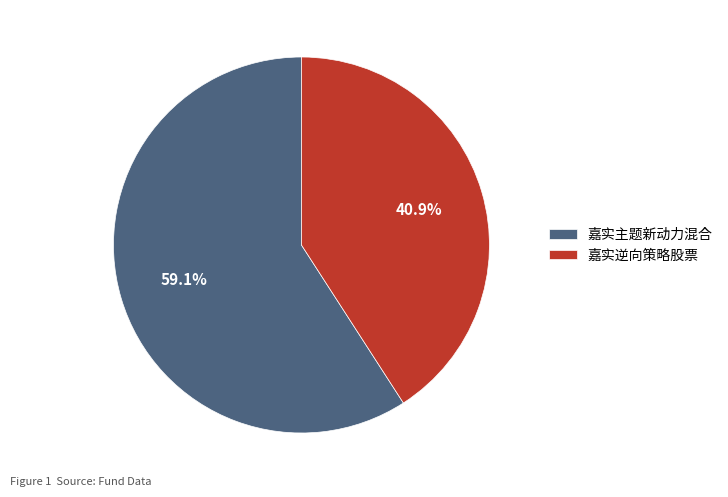

To the nearest percent, what is the average slice percentage?

50%